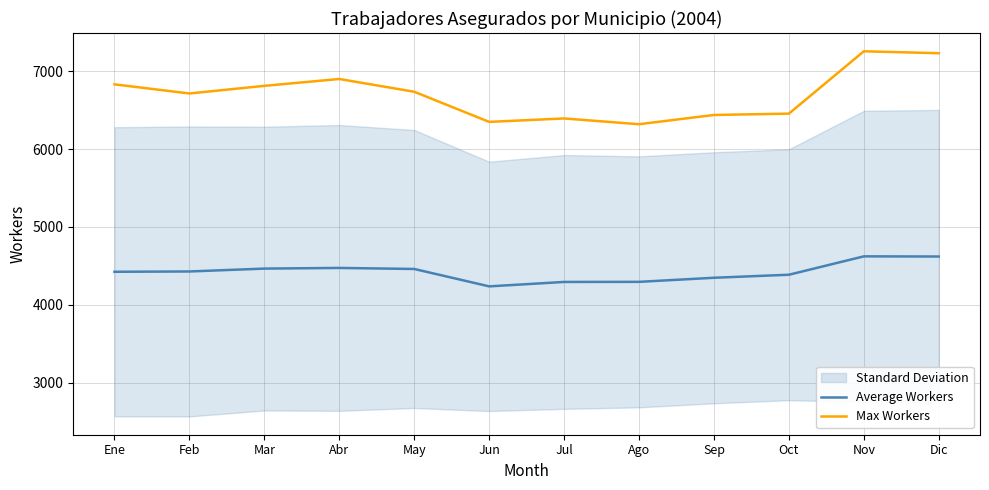

What is the minimum value for Average Workers?

4237.0